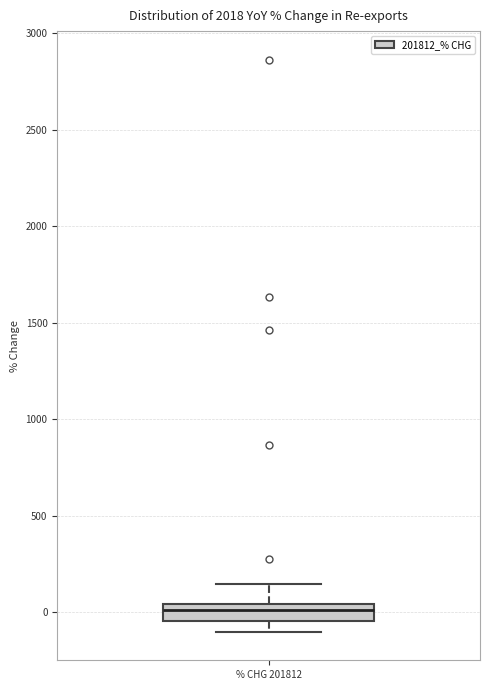

Where does the upper whisker of the box for % CHG 201812 end on the y-axis? The values are not printed on the chart, so give them approximately, as read against the axis.

150